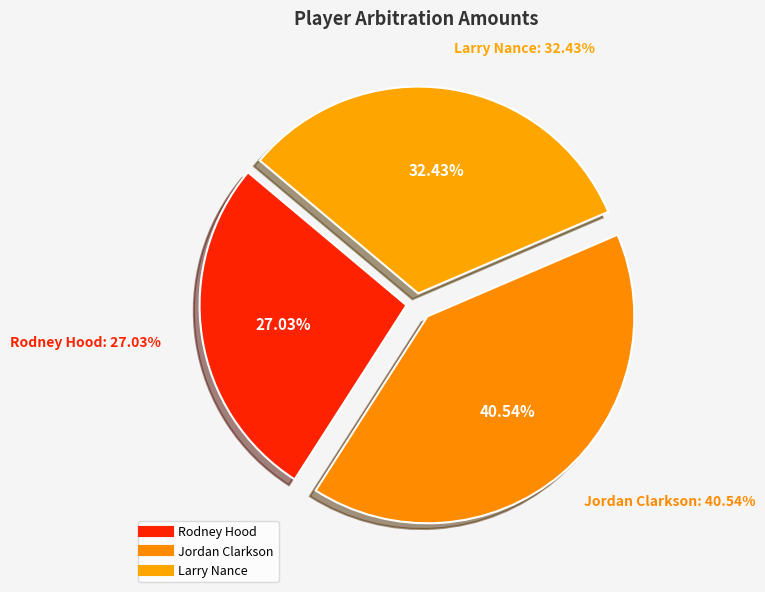

Which slice is the smallest?

Rodney Hood